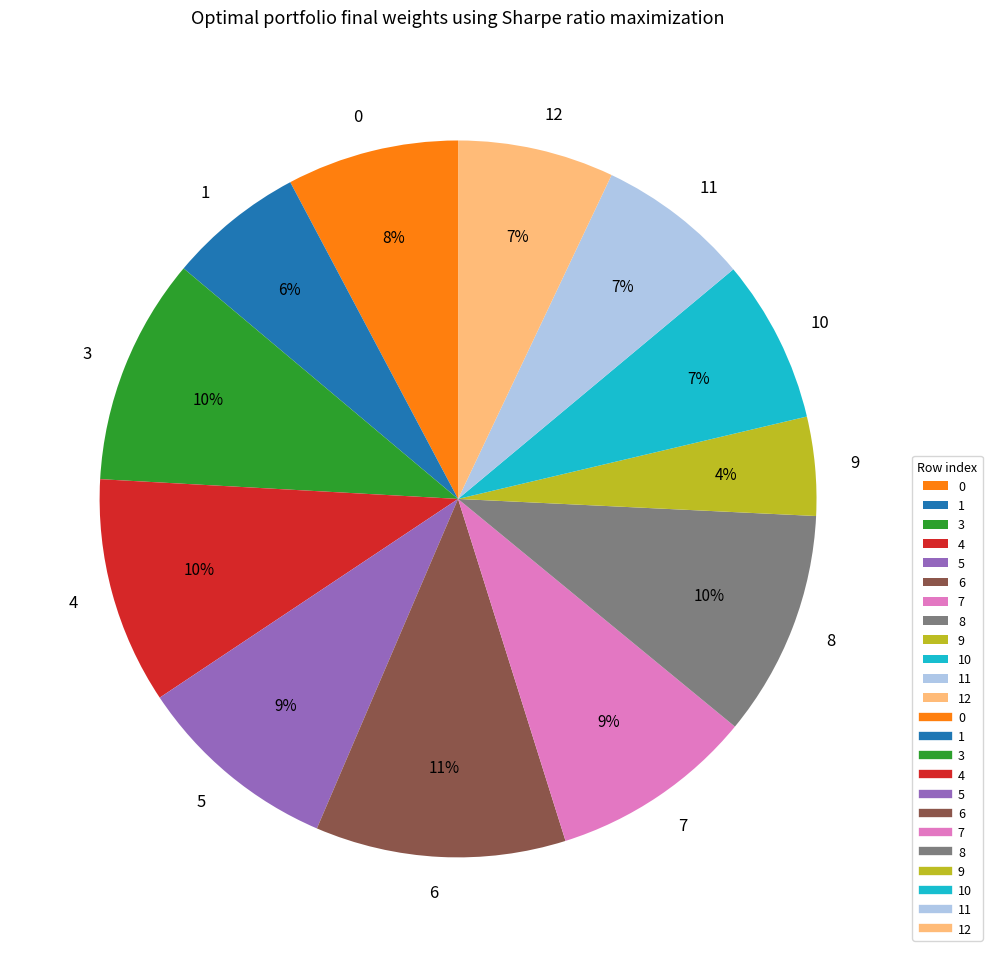

To the nearest percent, what portion does 7 represent?

9%